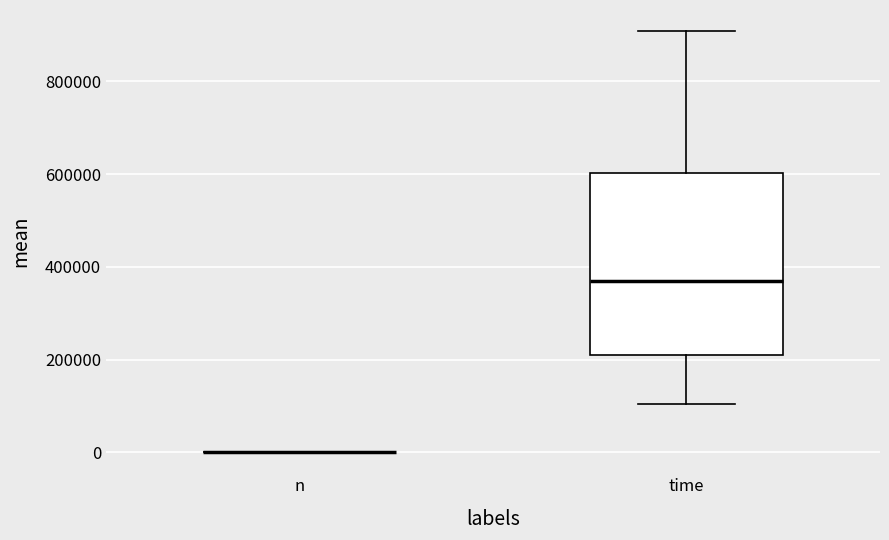

Reading left to right, transcribe this box plot: for each box, give where its median line is, the range the box spans, and where its two whiskers end, as read against the y-axis. The values are not printed on the chart, so give them approximately, as read against the axis.

n: box collapsed to a line at 0, whiskers 0 to 0
time: median 360000, box 200000 to 600000, whiskers 100000 to 900000